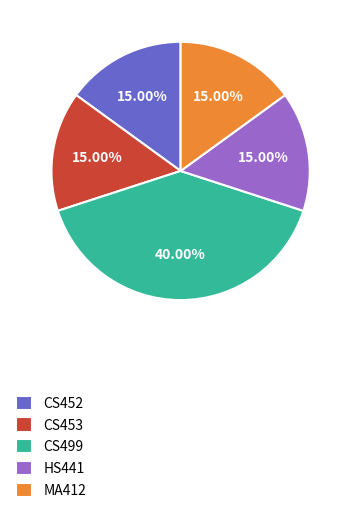

Do CS453 and CS499 together represent more than half of the pie?

Yes